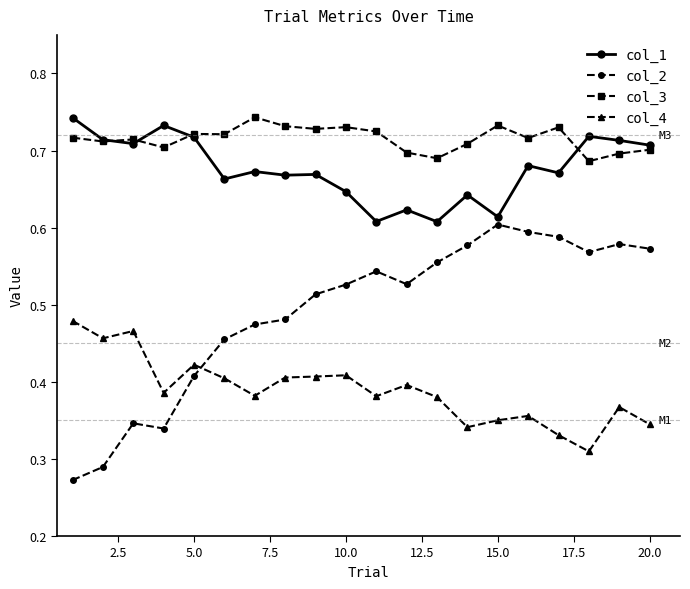

True or false: col_4 and col_1 intersect in this chart.

False